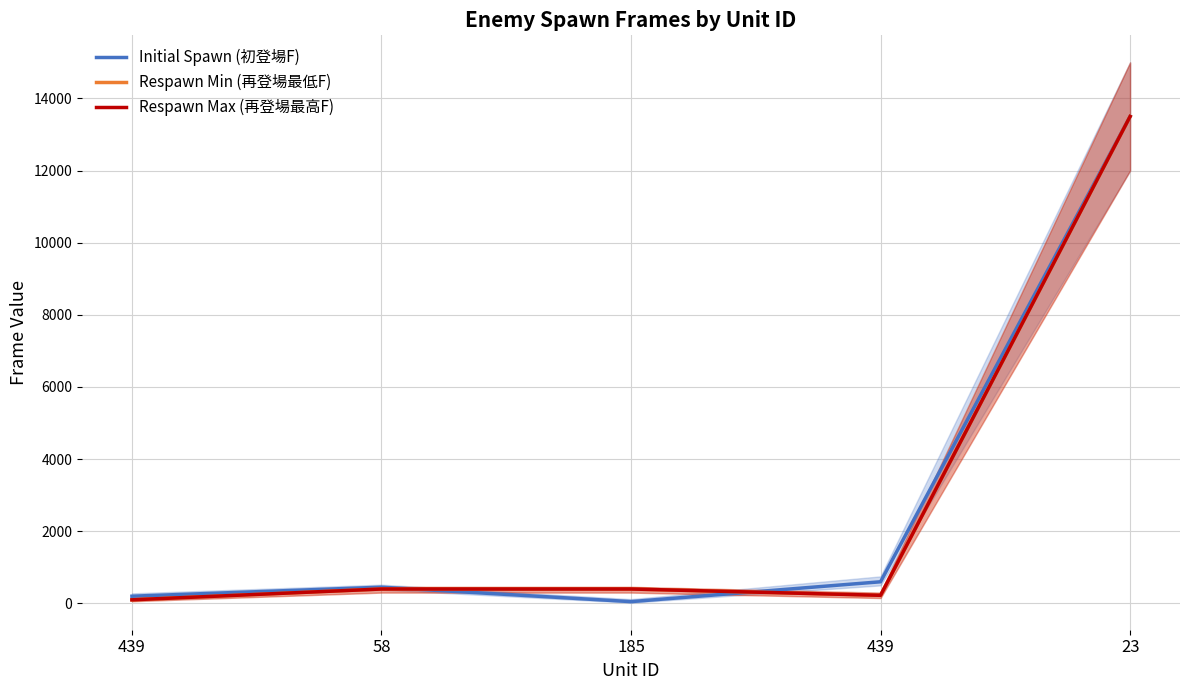

Reading left to right, transcribe all the data shown in this chart.

Initial Spawn (初登場F): 200	450	50	600	13500
Respawn Min (再登場最低F): 100	400	400	225	13500
Respawn Max (再登場最高F): 100	400	400	225	13500